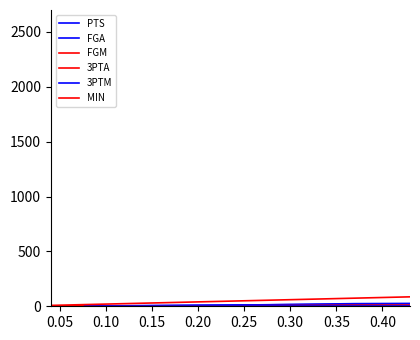

At 0.00, list the series in order from largest to smallest.

PTS, MIN, FGA, FGM, 3PTA, 3PTM